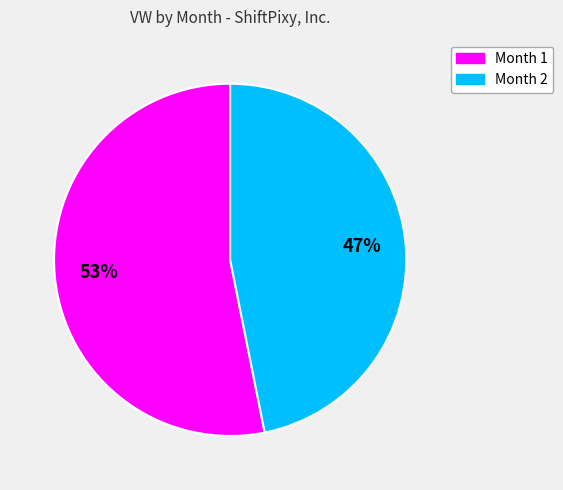

Is Month 2 the majority of the pie?

No